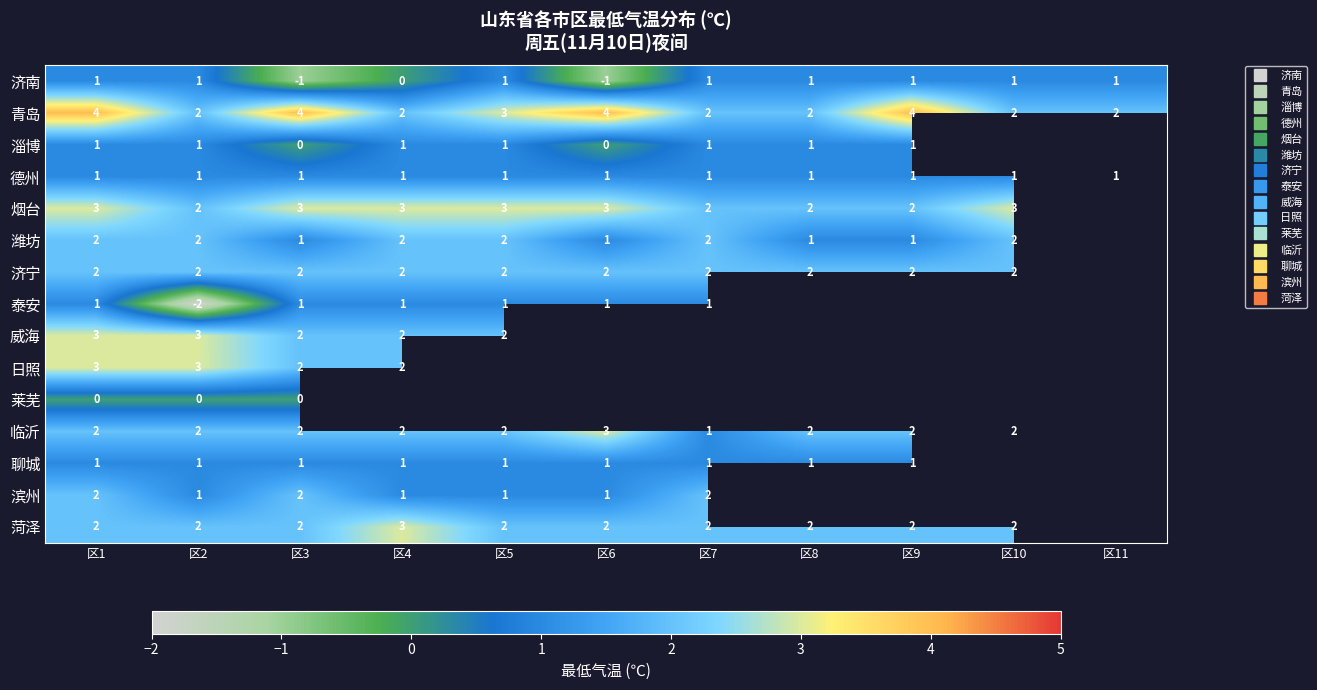

What is the difference between the maximum and minimum values in the 烟台 series?

1.0